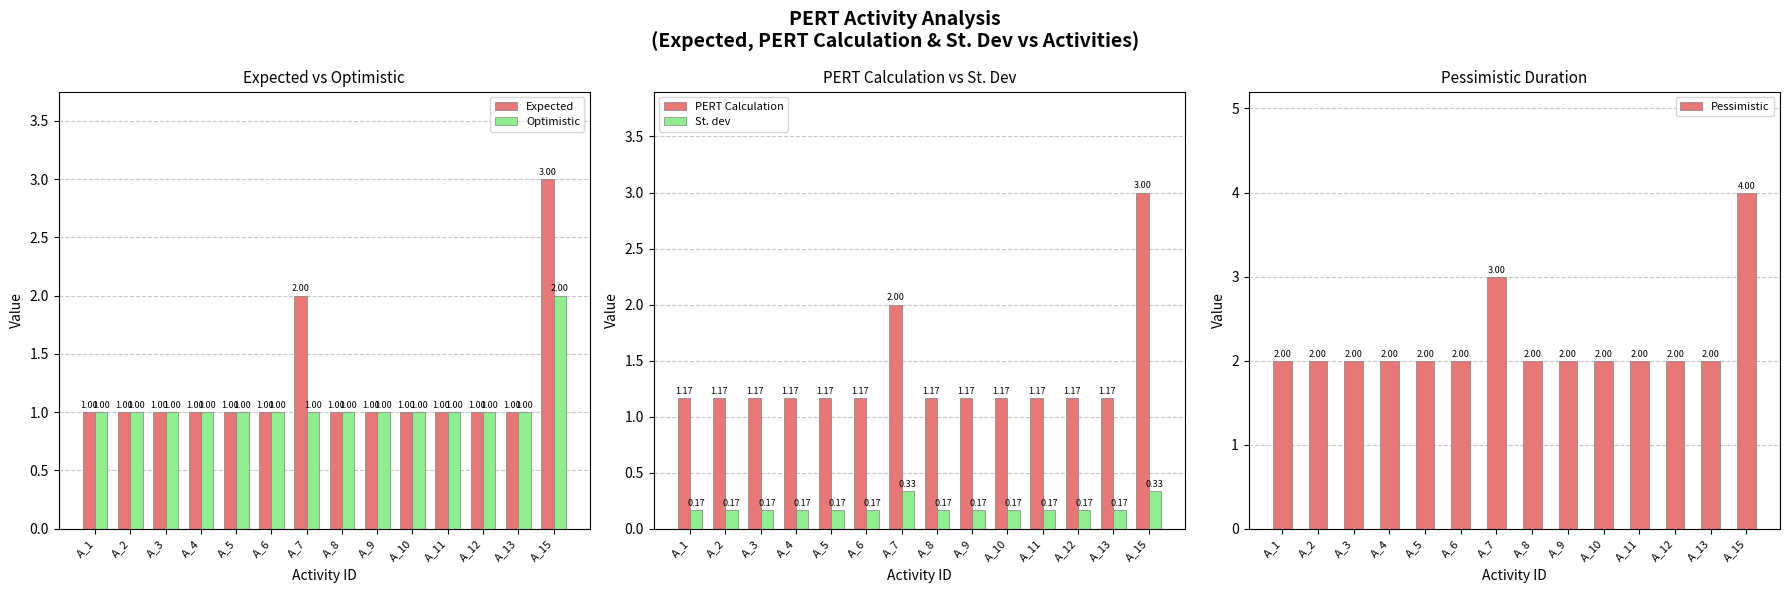

What is the value of the St. dev bar at the 5th from the left?

0.2